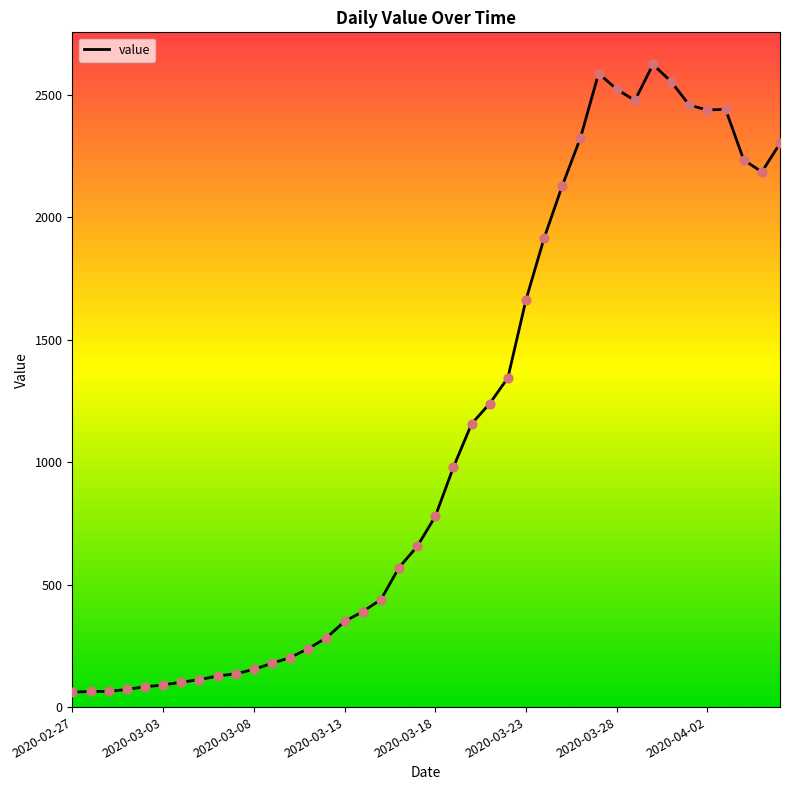

What is the difference between the maximum and minimum values?

2564